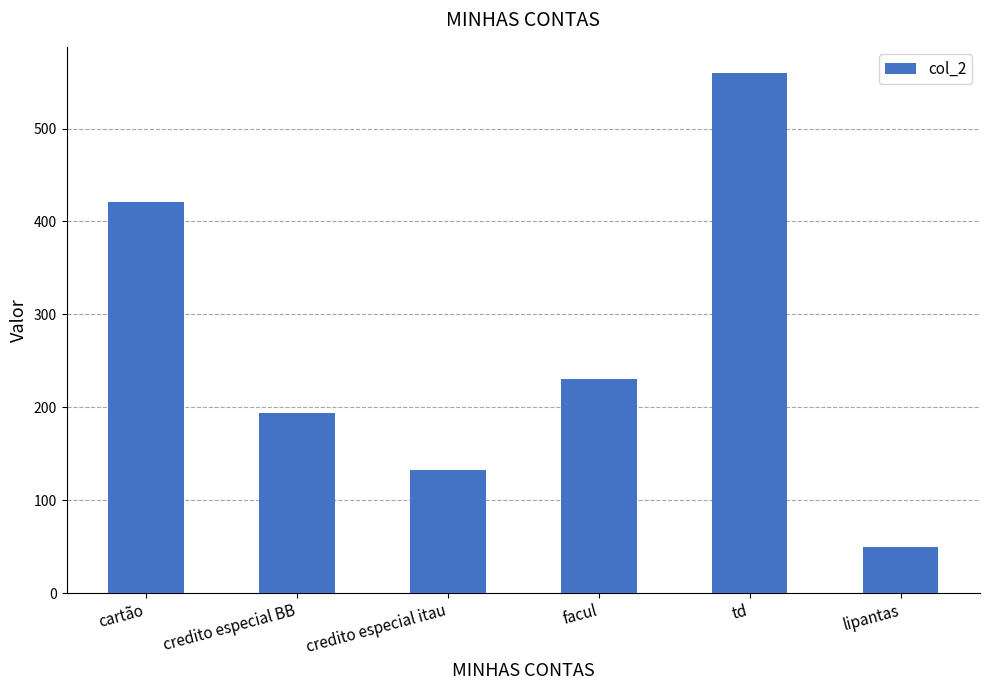

The value at credito especial BB is 194. True or false?

True